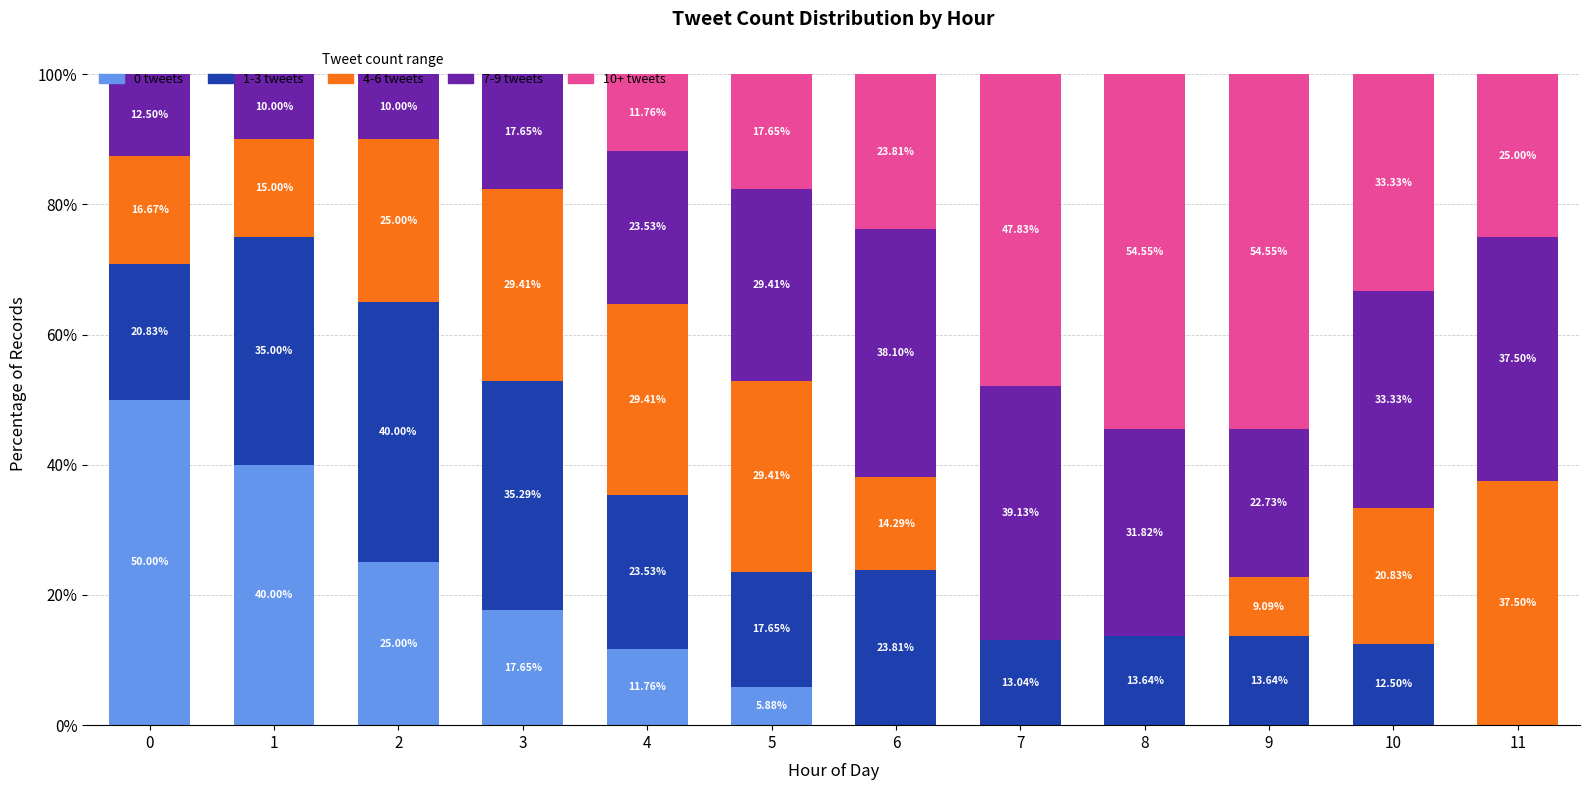

What are all the series names shown in the legend?

0 tweets, 1-3 tweets, 4-6 tweets, 7-9 tweets, 10+ tweets